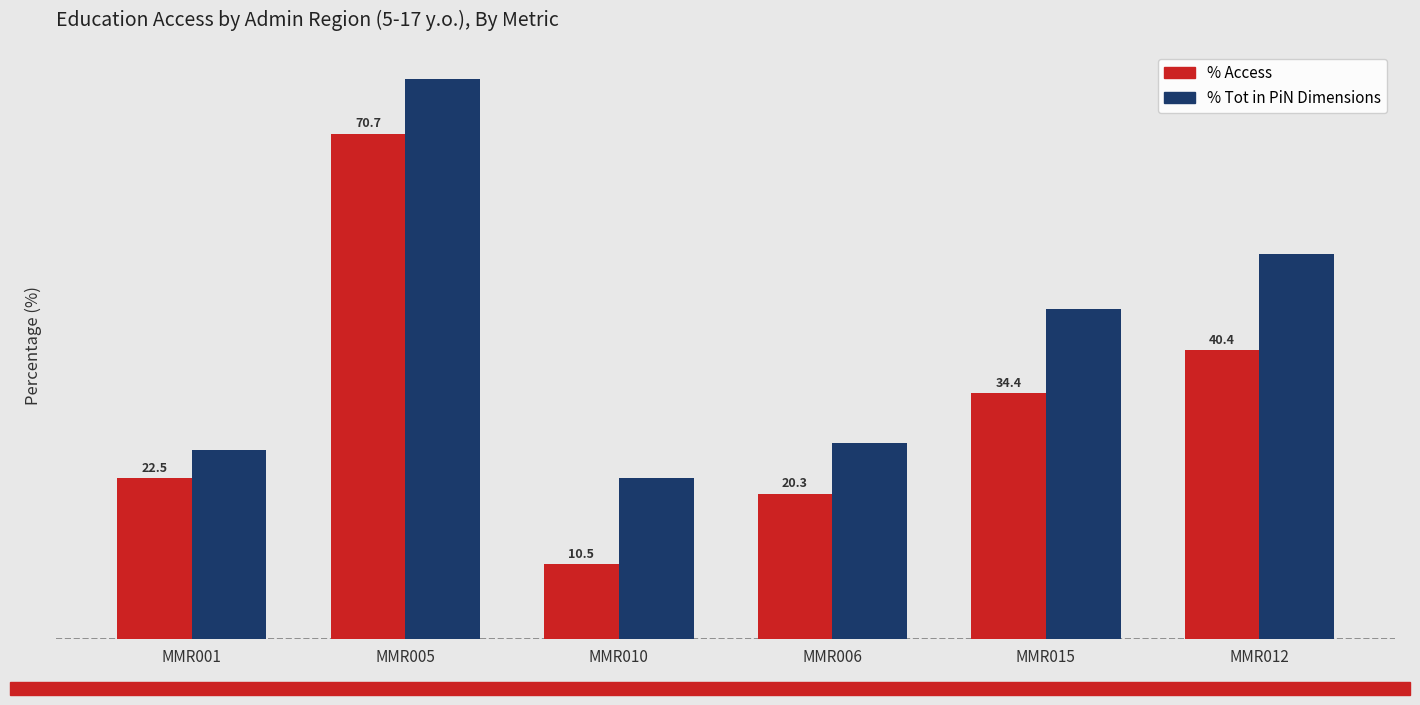

At which category is the sum across all series the highest?

MMR005